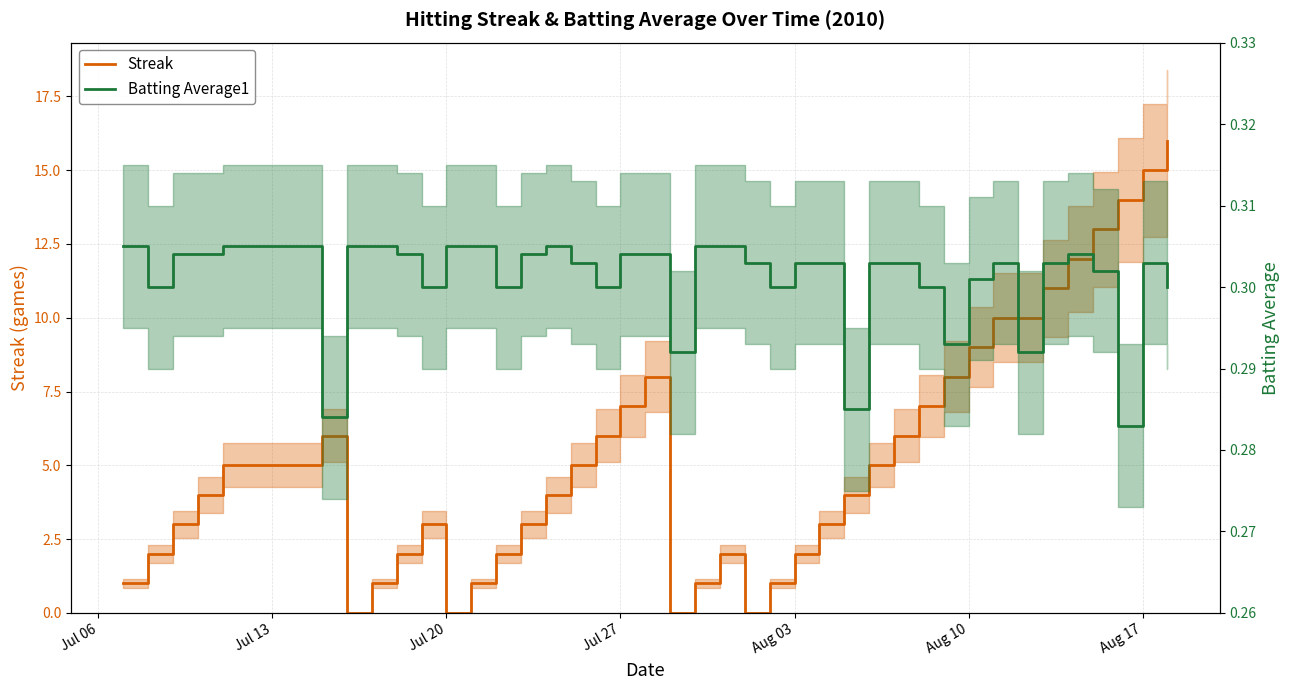

List the series in order of their overall mean, lowest first.

Batting Average1, Streak